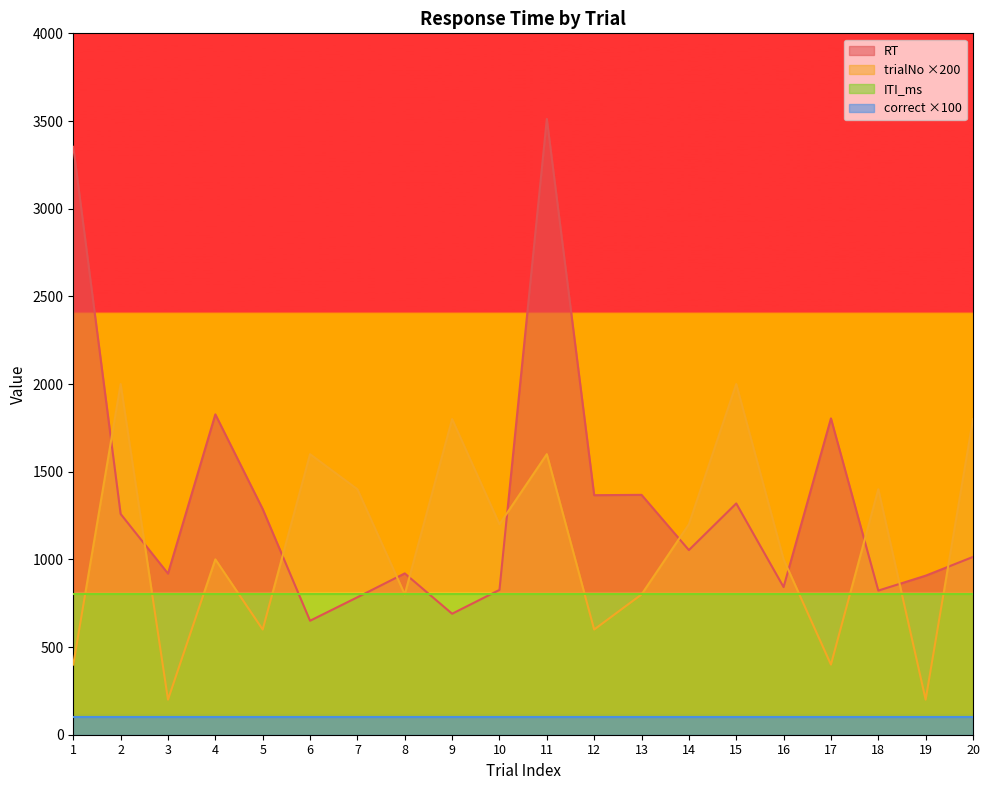

What is the average value of the RT series?

1326